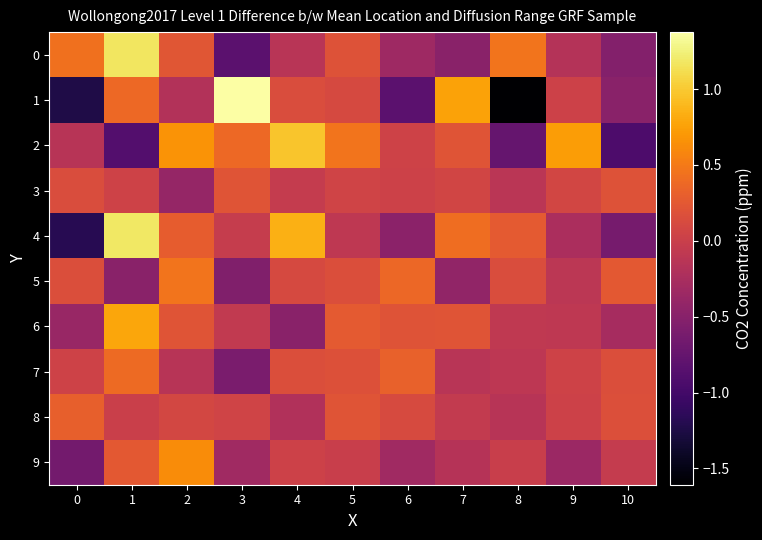

Which series has the largest total across all categories?

2